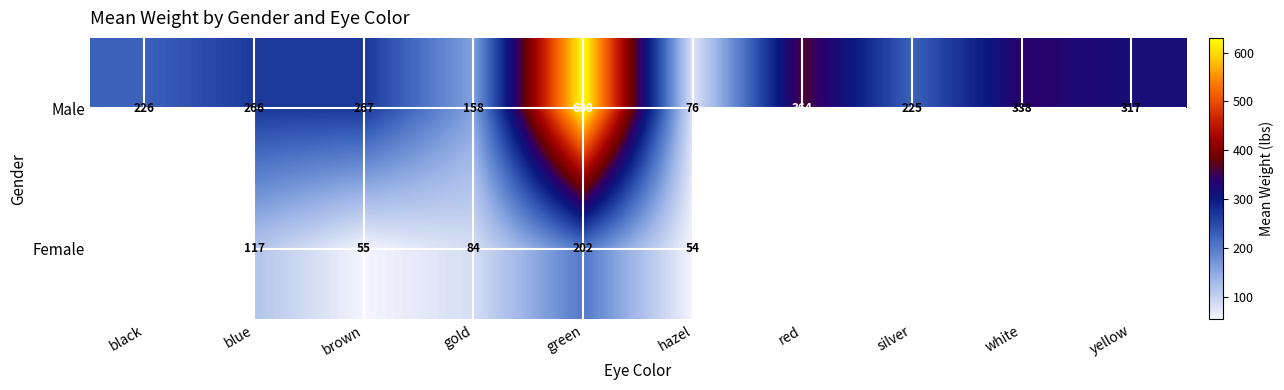

Rank the series at blue from highest to lowest value.

Male, Female